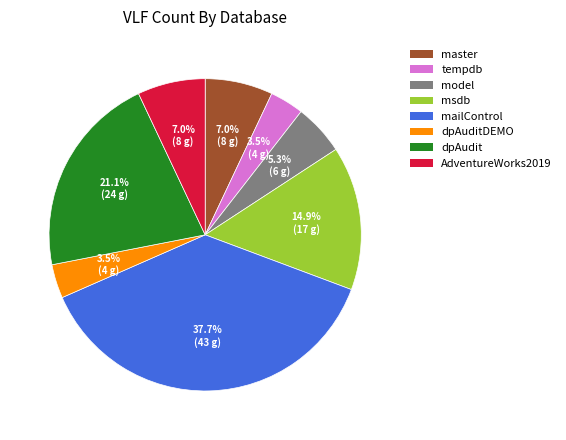

Between AdventureWorks2019 and dpAuditDEMO, which is larger?

AdventureWorks2019